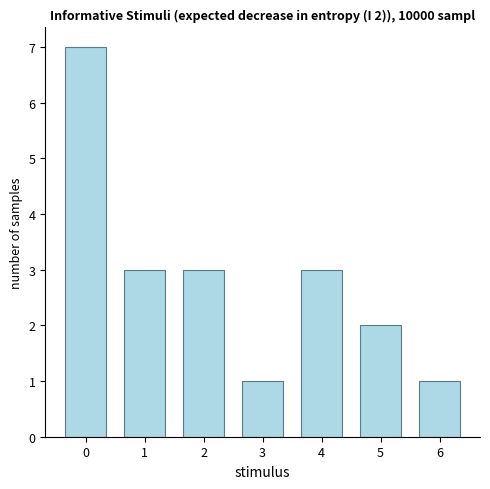

How many data points are less than 3?

3